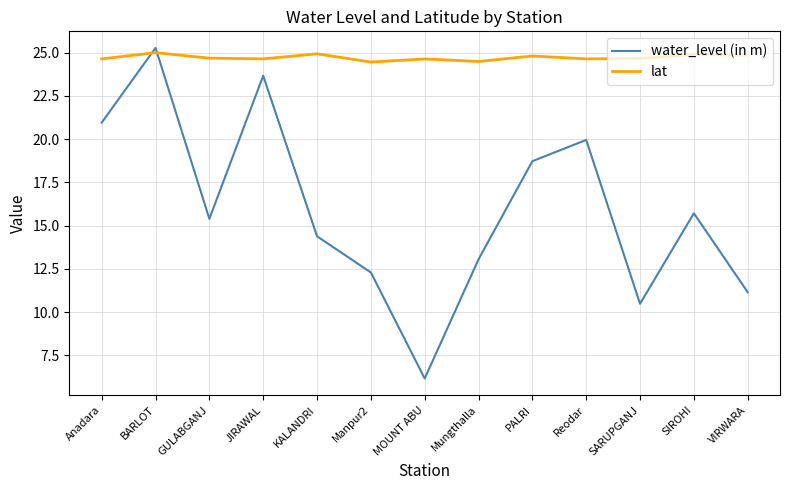

Which series ends up on top after the final intersection of water_level (in m) and lat?

lat